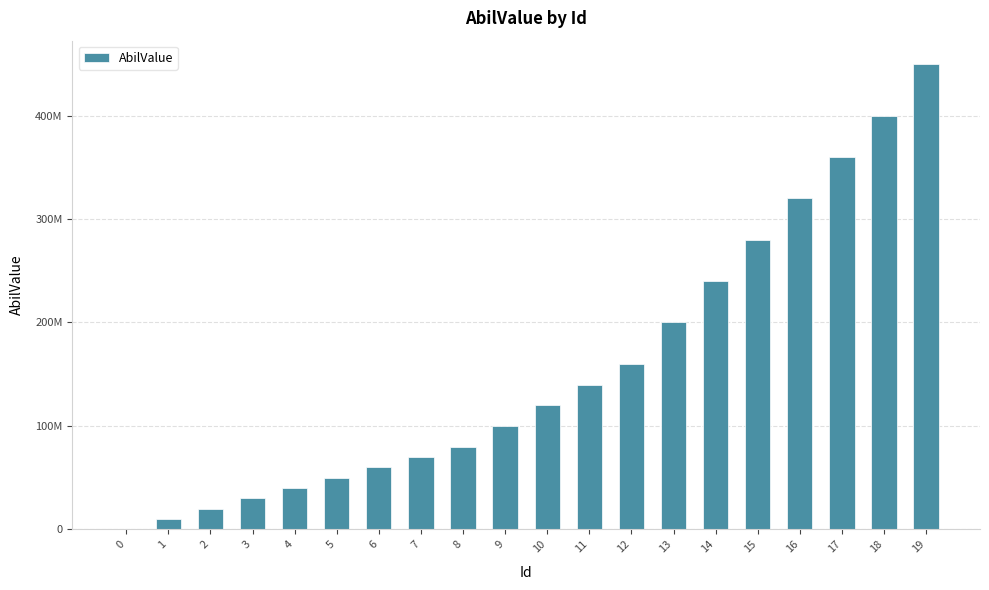

Are the bars grouped side by side (vs. stacked)?

No